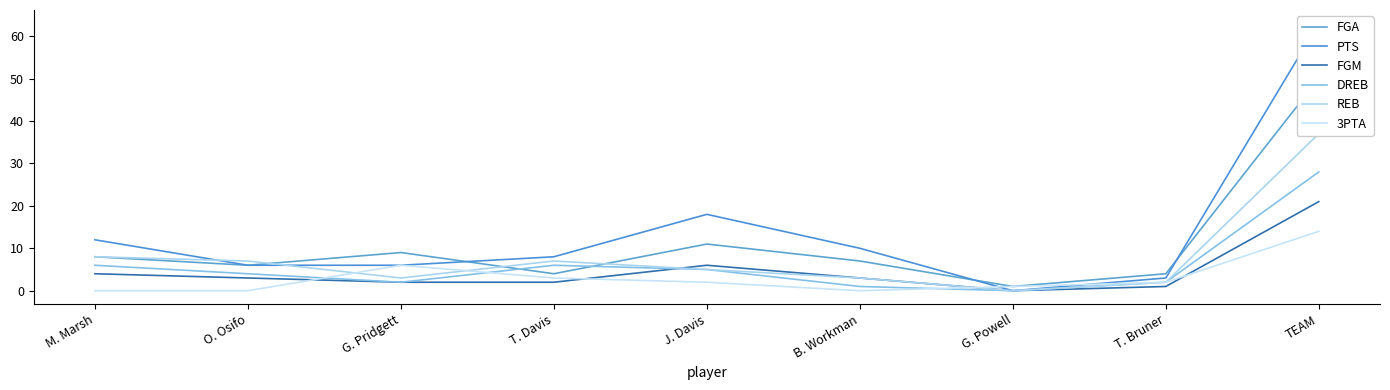

At T. Bruner, list the series in order from largest to smallest.

FGA, PTS, DREB, REB, 3PTA, FGM